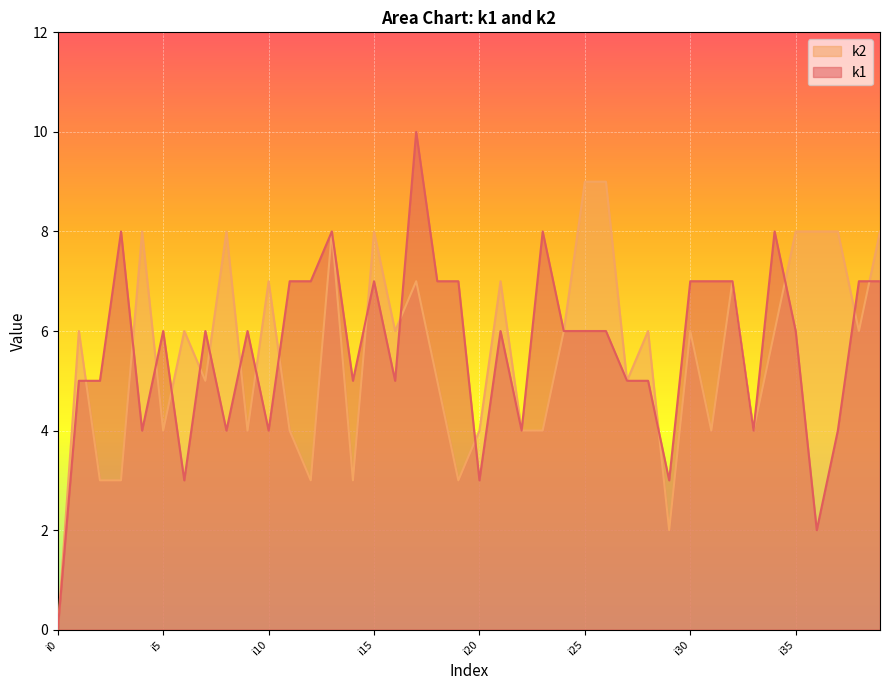

What is the difference between the k1 values at i29 and i32?

4